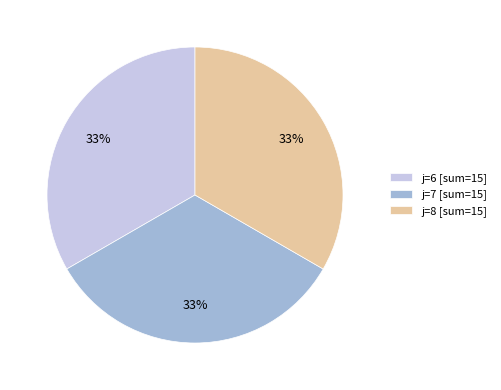

Approximately how many times larger is the value at j=6 [sum=15] compared to j=7 [sum=15]?

1.0